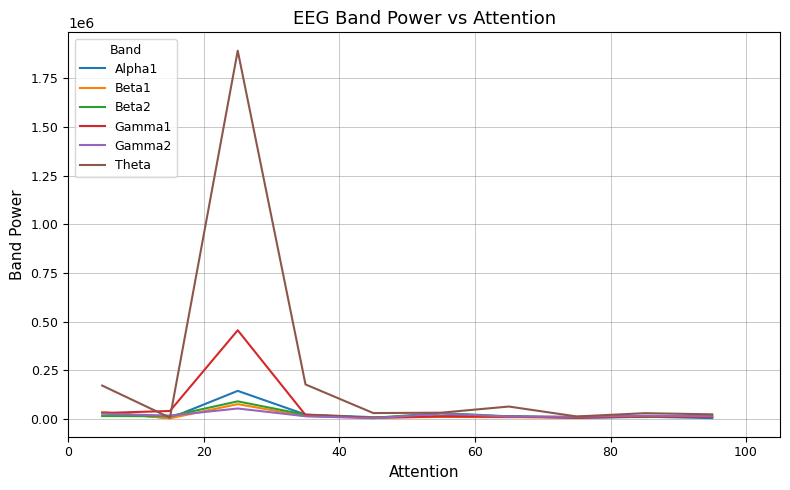

In Gamma1, how many points are higher than both neighbors (excluding endpoints)?

3